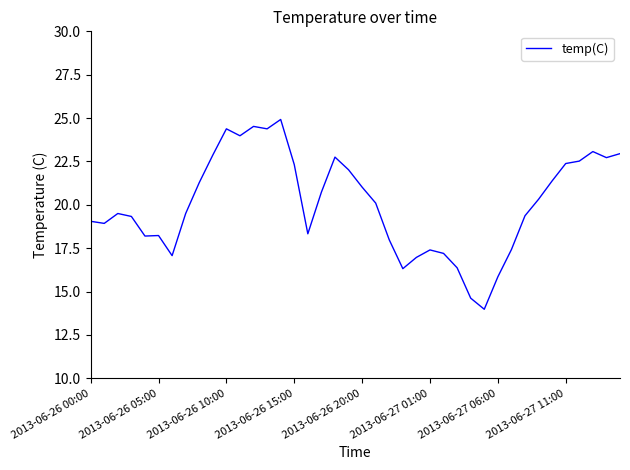

What is the greatest value displayed?

24.9